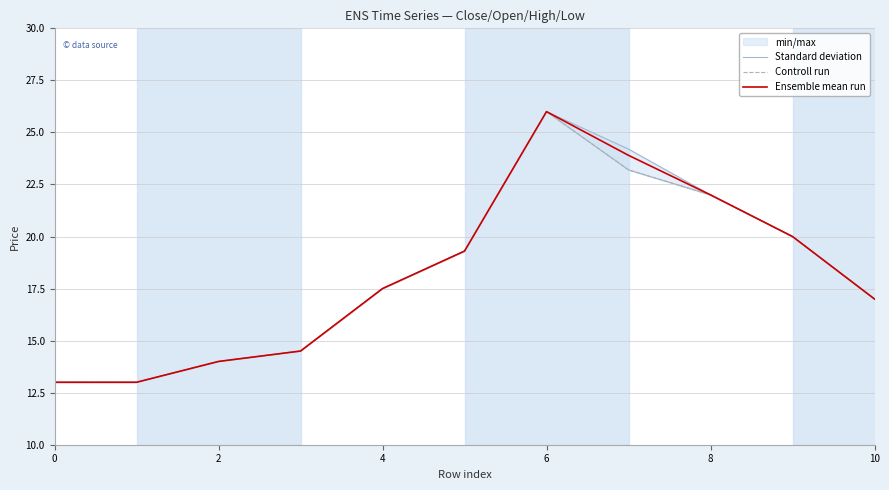

At which label does Ensemble mean run reach its peak?

6